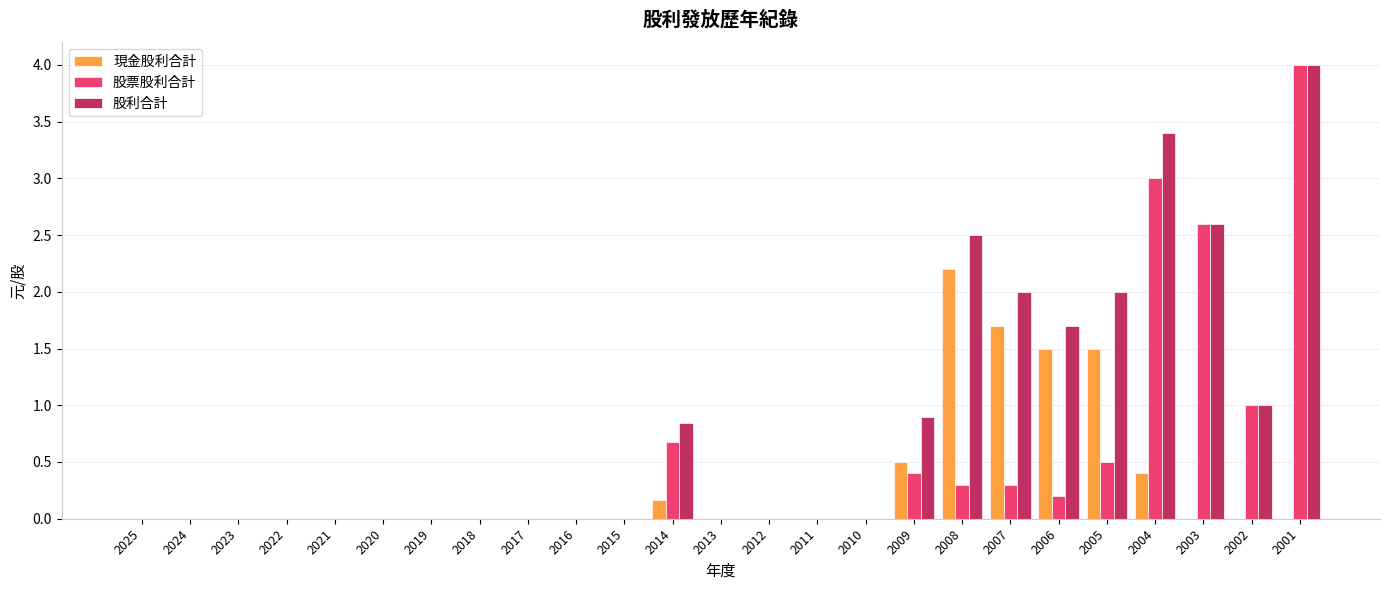

Which series has the largest total across all categories?

股利合計